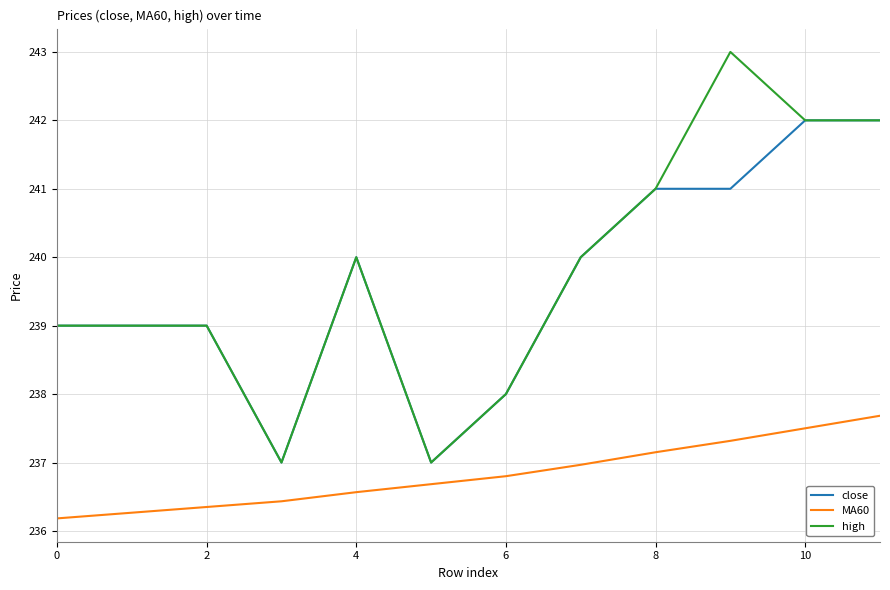

True or false: close and MA60 cross at least once.

False